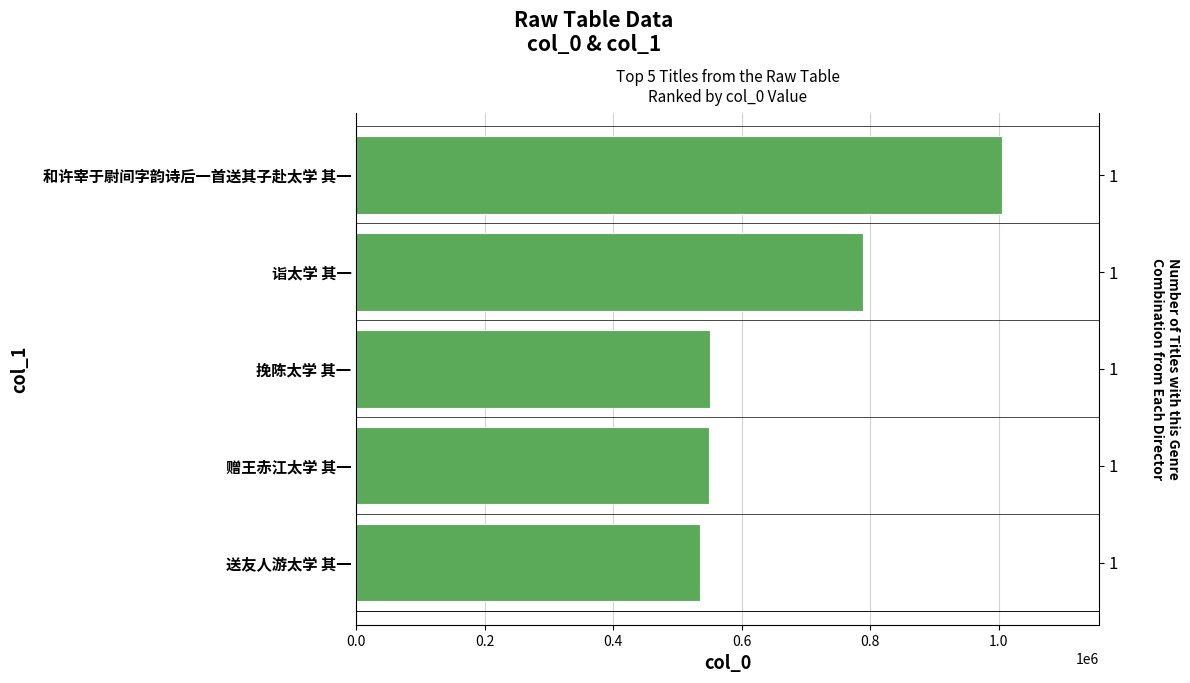

Is it true that the value at 挽陈太学 其一 is 550719?

True